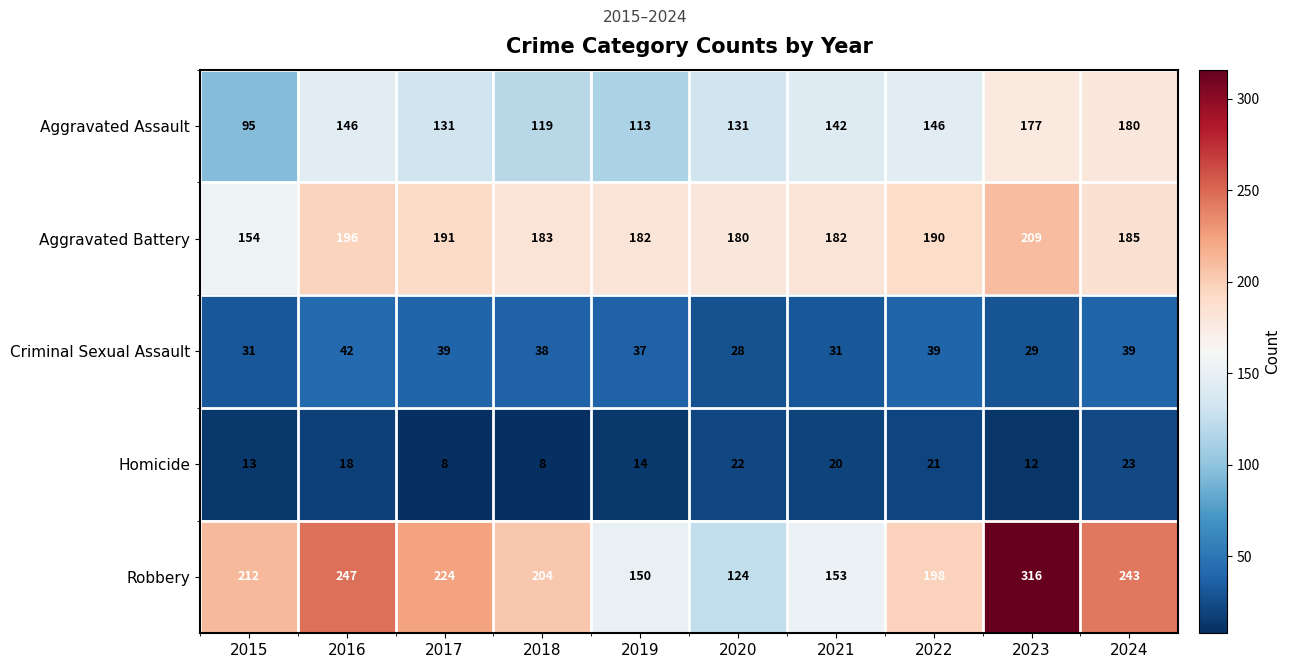

Which series has the widest spread of values?

Robbery